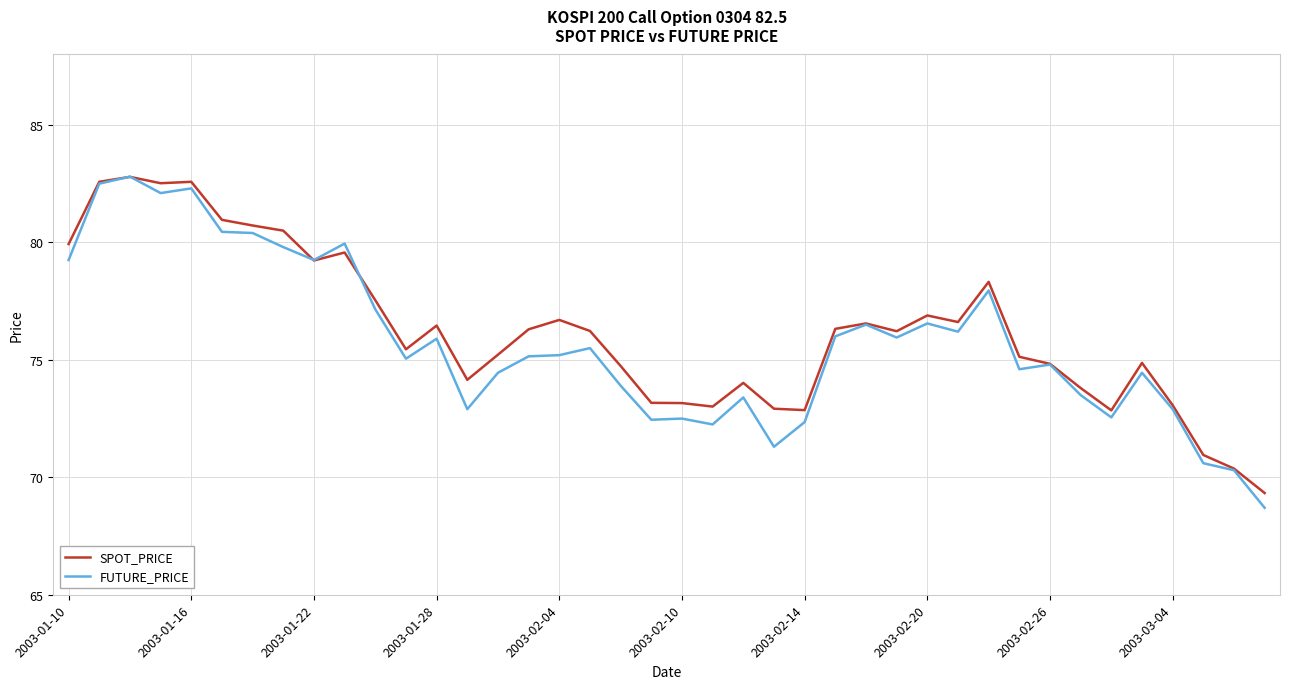

What is the minimum value shown in the chart?

68.7